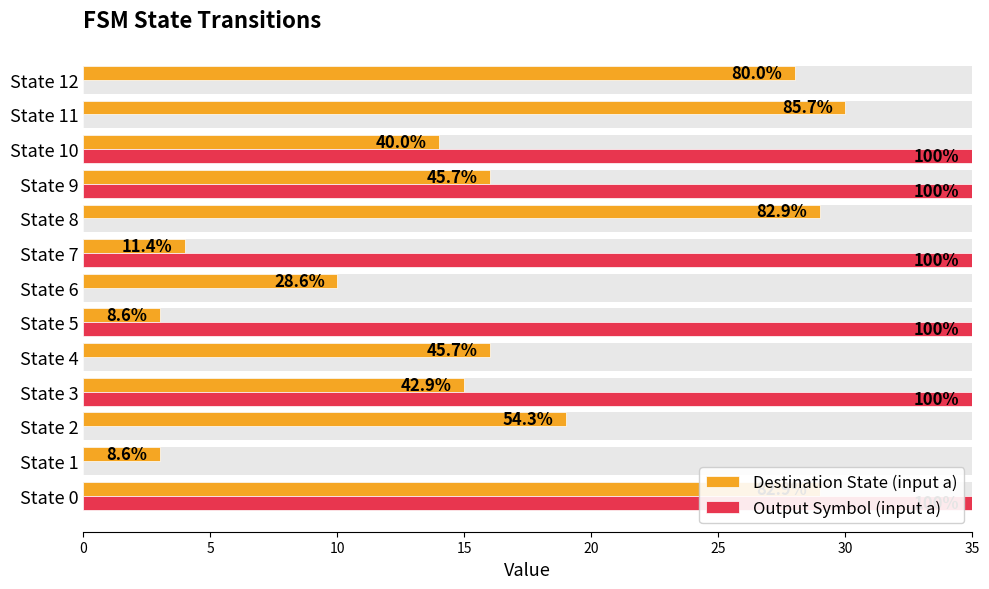

At State 7, list the series in order from smallest to largest.

Destination State (input a), Output Symbol (input a)